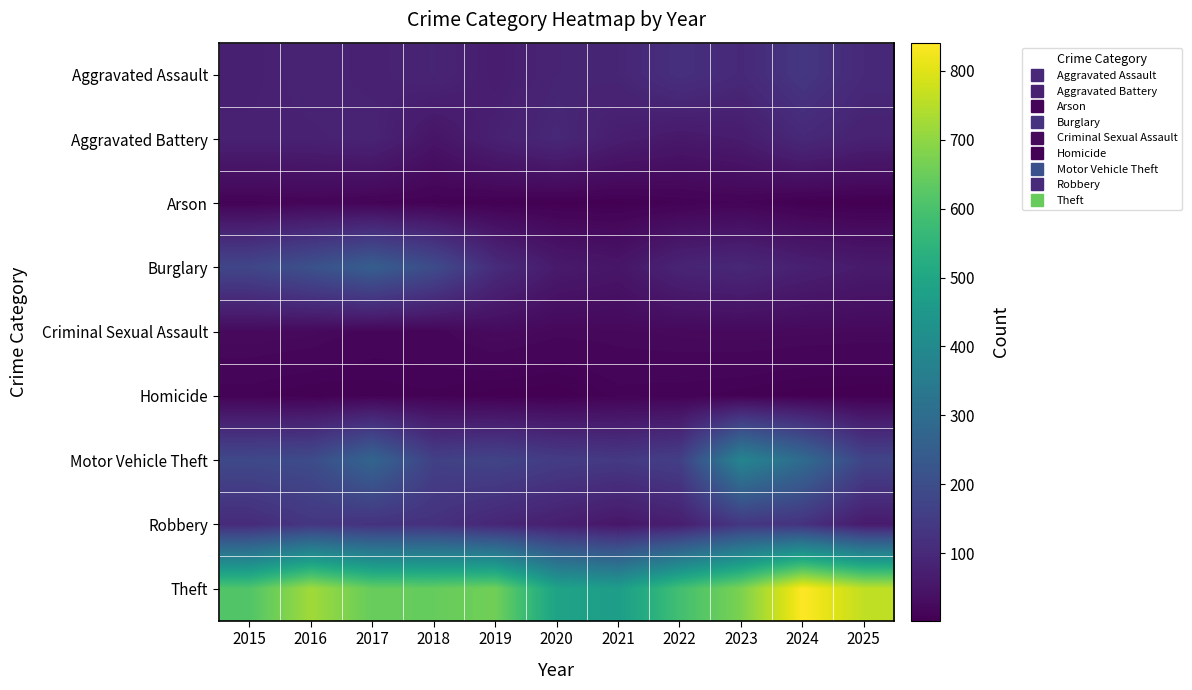

Reading right to left, list all the values displayed in this chart.

Aggravated Assault: 2025=100	2024=136	2023=99	2022=118	2021=90	2020=87	2019=68	2018=88	2017=78	2016=85	2015=75
Aggravated Battery: 2025=80	2024=99	2023=66	2022=57	2021=70	2020=96	2019=78	2018=49	2017=85	2016=79	2015=79
Arson: 2025=2	2024=3	2023=12	2022=8	2021=4	2020=4	2019=5	2018=7	2017=11	2016=14	2015=10
Burglary: 2025=63	2024=77	2023=96	2022=86	2021=51	2020=62	2019=106	2018=196	2017=251	2016=212	2015=179
Criminal Sexual Assault: 2025=22	2024=23	2023=24	2022=23	2021=21	2020=20	2019=26	2018=16	2017=16	2016=23	2015=25
Homicide: 2025=2	2024=3	2023=7	2022=9	2021=10	2020=2	2019=3	2018=8	2017=6	2016=5	2015=9
Motor Vehicle Theft: 2025=175	2024=296	2023=383	2022=159	2021=142	2020=151	2019=172	2018=162	2017=275	2016=195	2015=187
Robbery: 2025=62	2024=123	2023=135	2022=71	2021=53	2020=73	2019=92	2018=120	2017=123	2016=134	2015=105
Theft: 2025=762	2024=841	2023=675	2022=589	2021=468	2020=488	2019=660	2018=644	2017=645	2016=723	2015=613